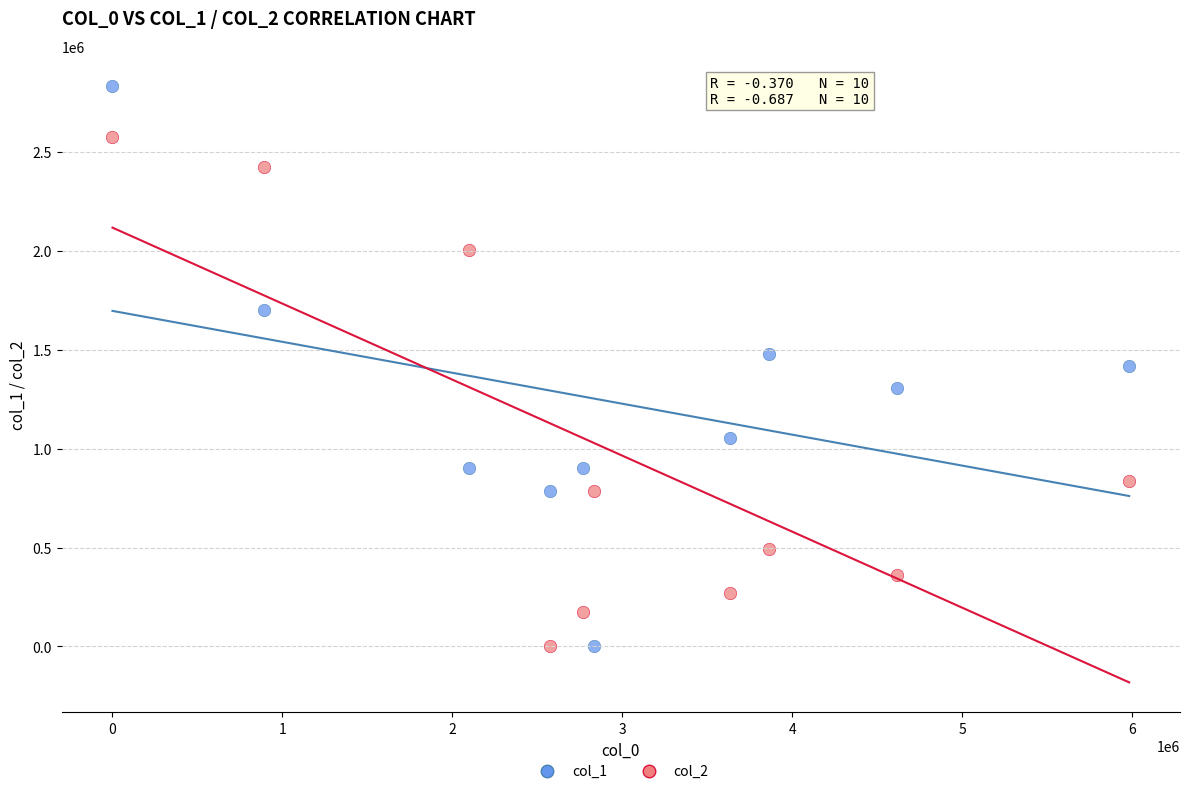

Across all data points, what is the range of X values (max minus min)?

5981349.3